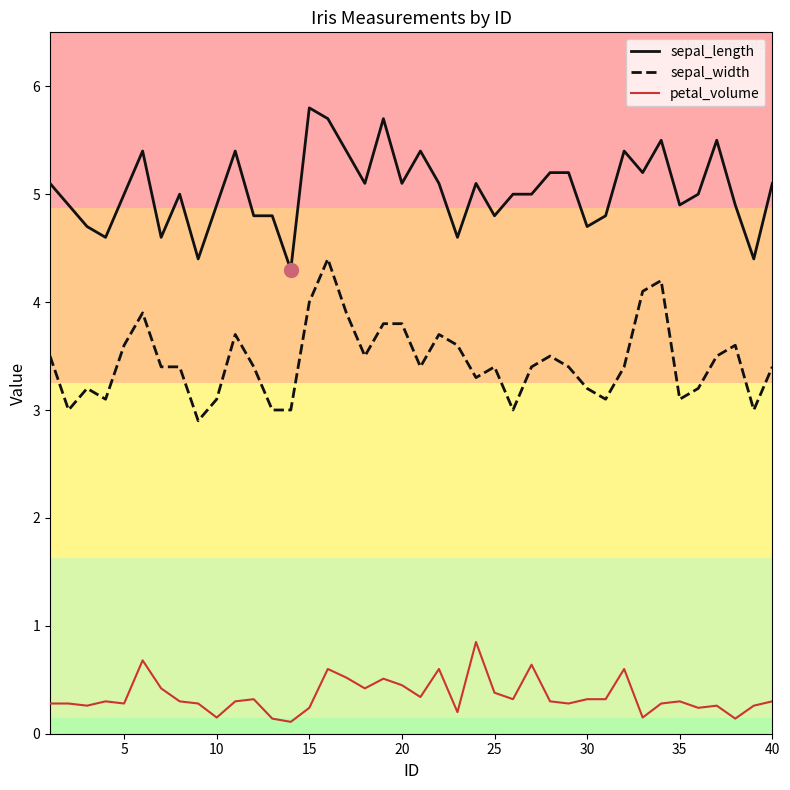

True or false: sepal_length has more than 0 points higher than both neighbors.

True